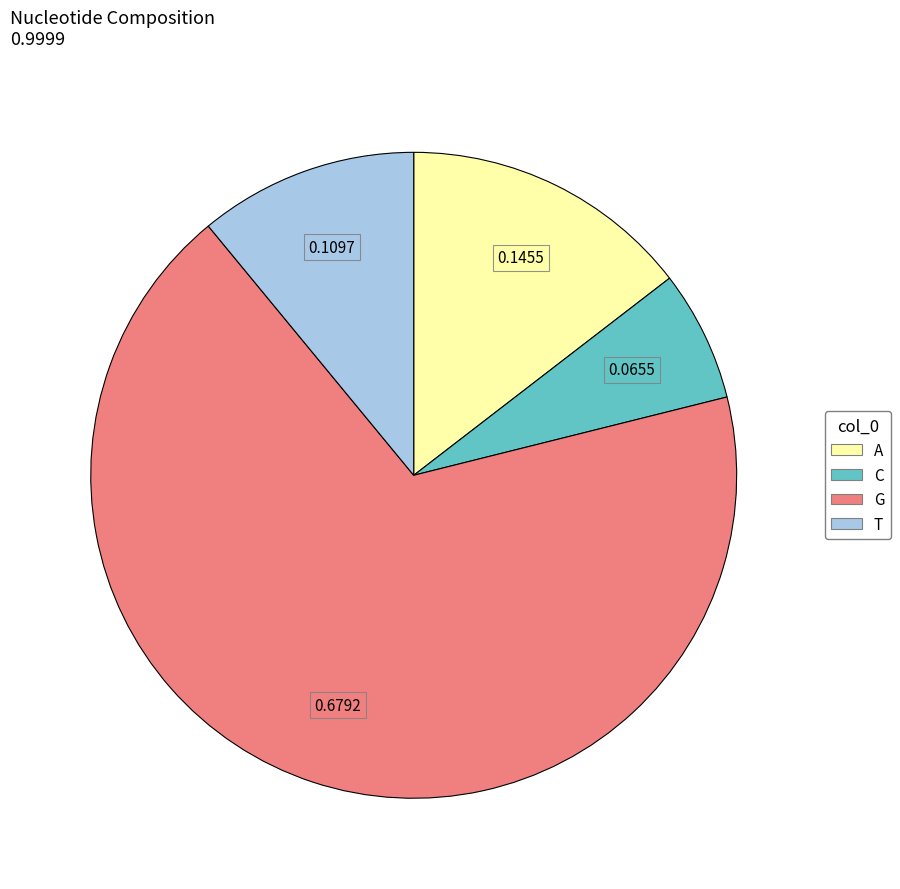

Is the sum of A and C greater than half?

No